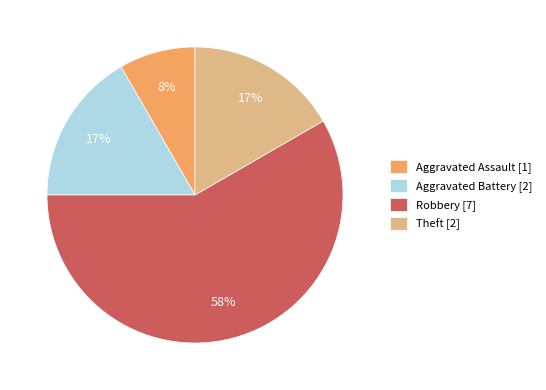

Which has a higher value, Aggravated Battery [2] or Aggravated Assault [1]?

Aggravated Battery [2]